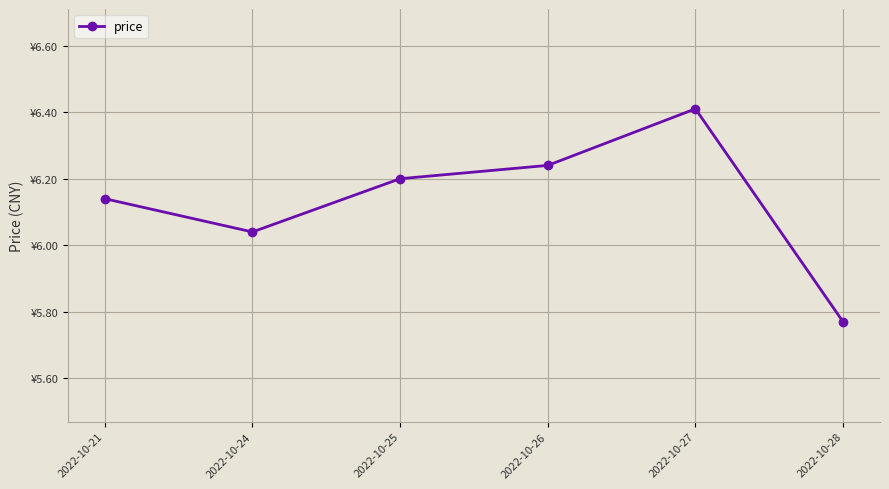

What is the difference between the maximum and minimum values?

0.6